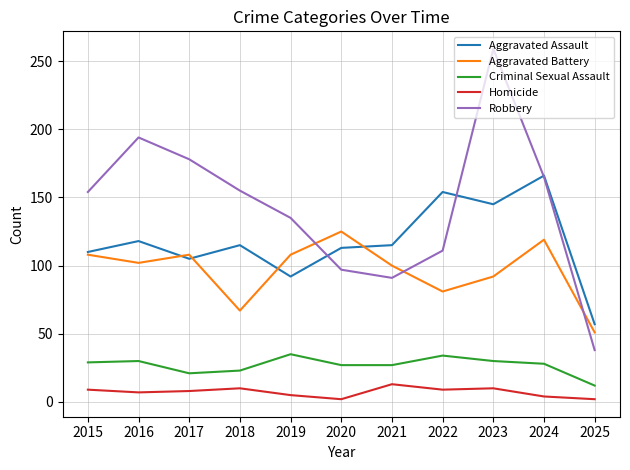

List the series in order of their peak value, highest first.

Robbery, Aggravated Assault, Aggravated Battery, Criminal Sexual Assault, Homicide